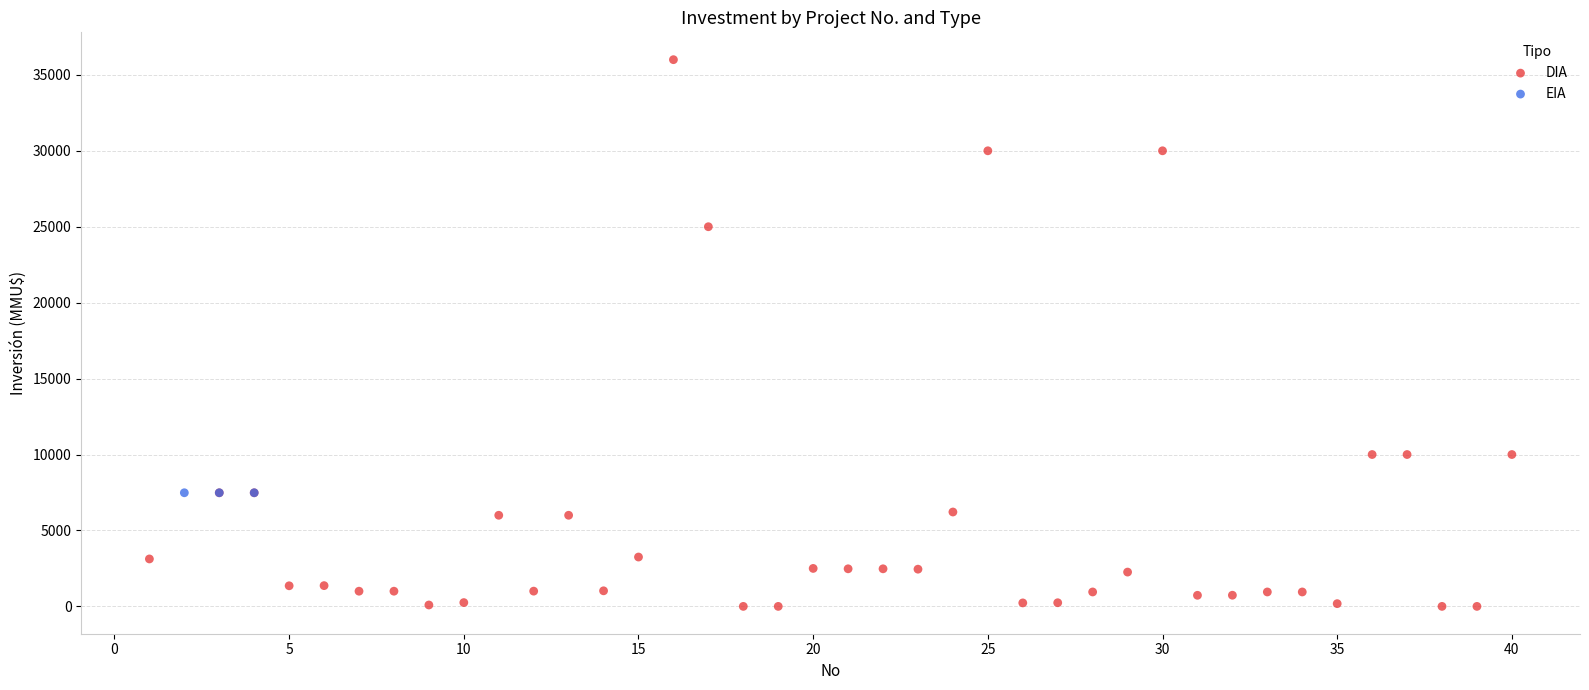

Which series reaches the minimum Y coordinate?

DIA